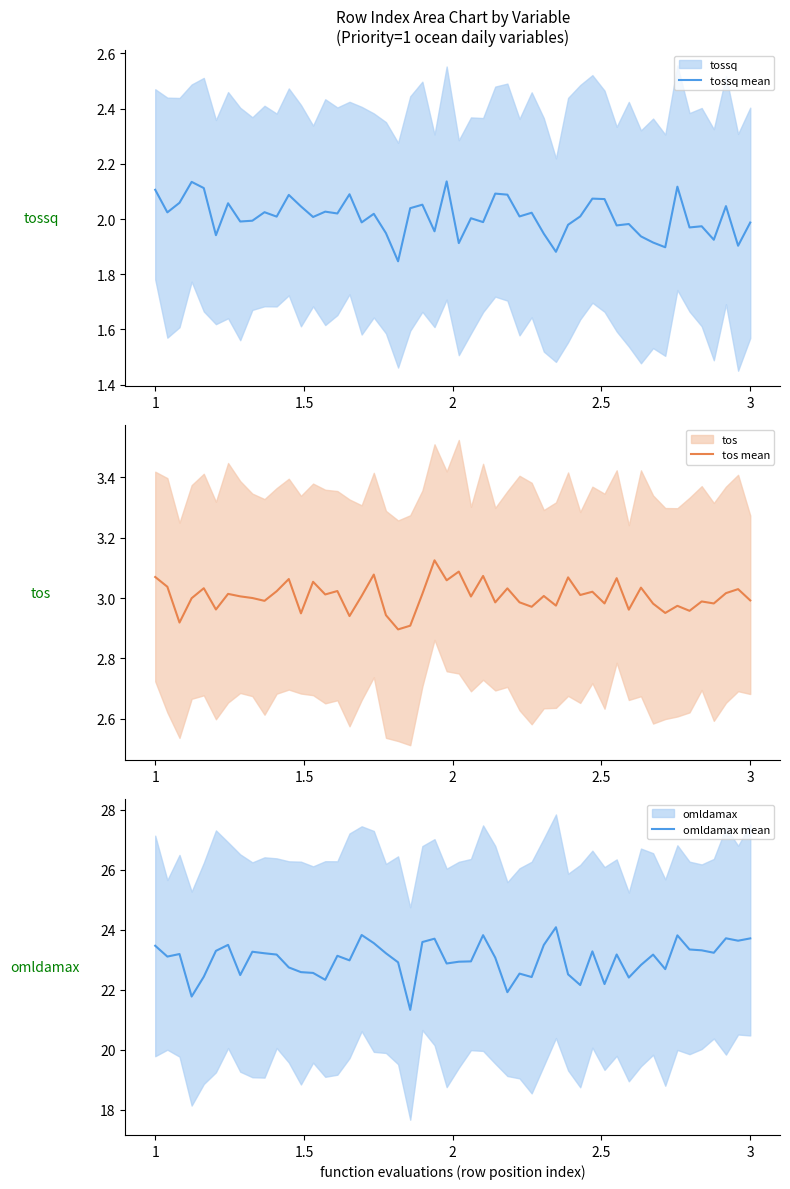

What is the maximum value for omldamax mean?

24.1